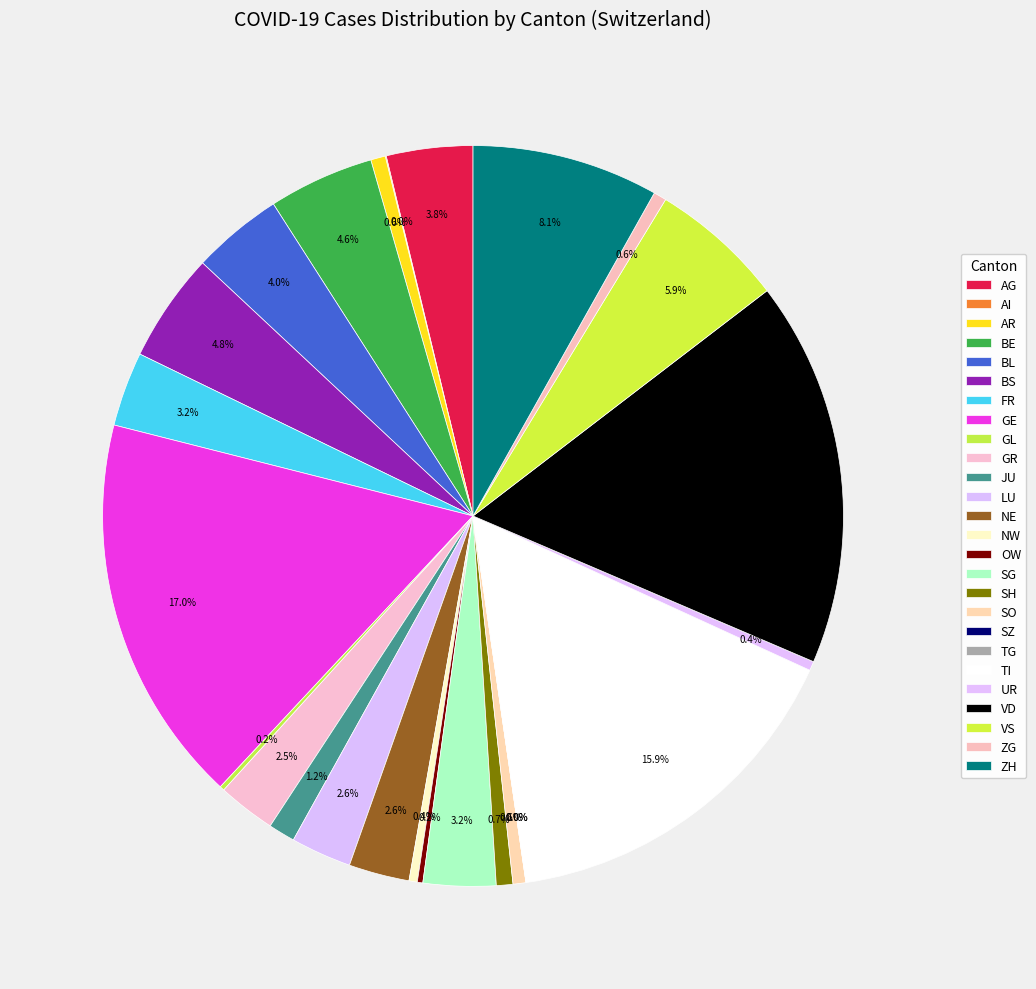

What percentage do GE and OW together represent?

17.2%